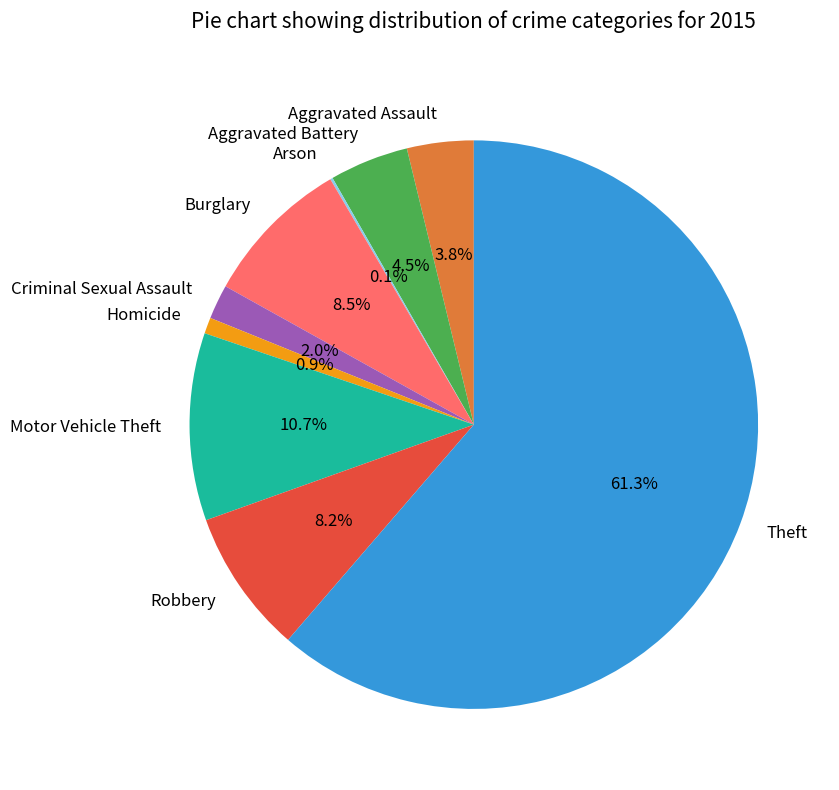

What is the ratio of the value at Motor Vehicle Theft to the value at Aggravated Assault?

2.8